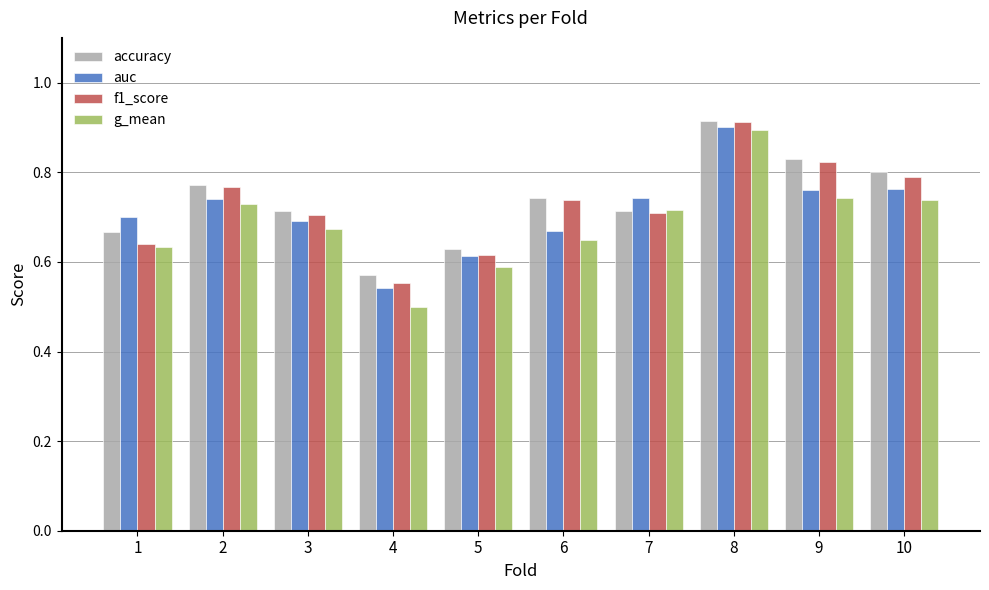

How many g_mean values are between 0 and 1?

10